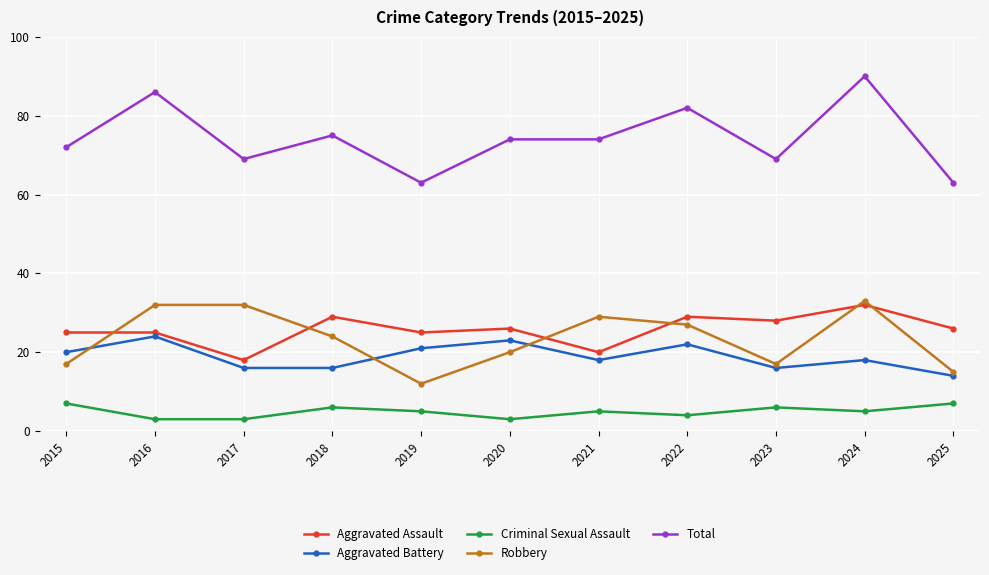

Reading left to right, transcribe all the data shown in this chart.

Aggravated Assault: 25	25	18	29	25	26	20	29	28	32	26
Aggravated Battery: 20	24	16	16	21	23	18	22	16	18	14
Criminal Sexual Assault: 7	3	3	6	5	3	5	4	6	5	7
Robbery: 17	32	32	24	12	20	29	27	17	33	15
Total: 72	86	69	75	63	74	74	82	69	90	63